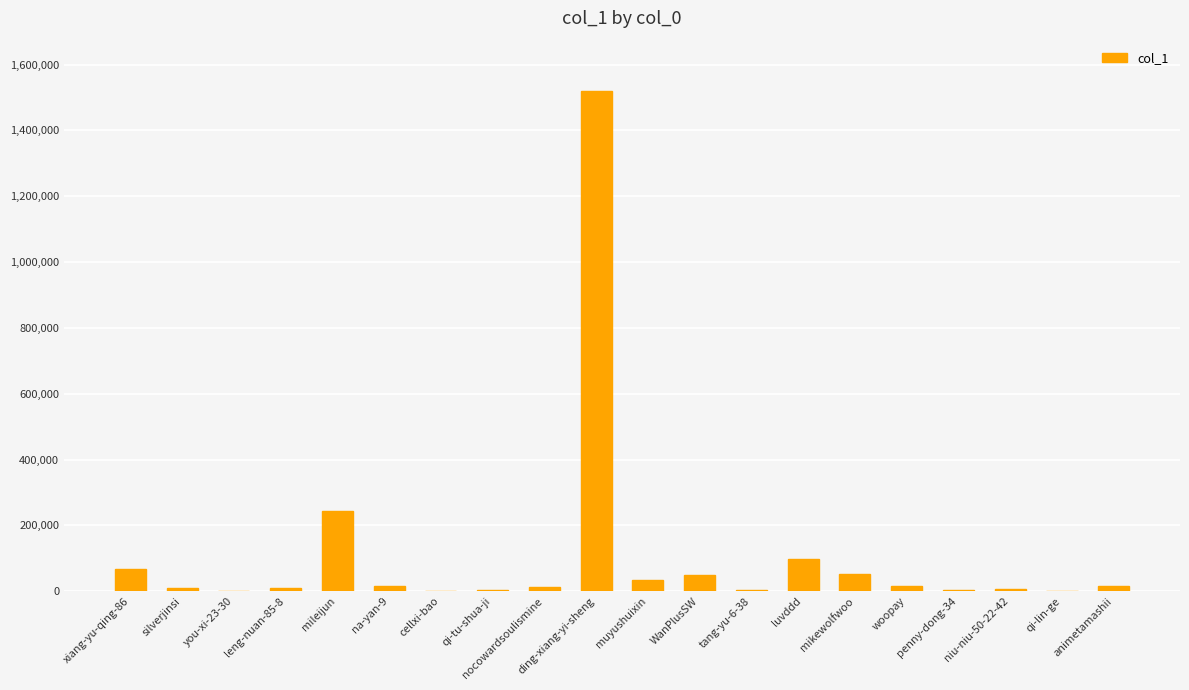

What is the sum of all values?

2161432